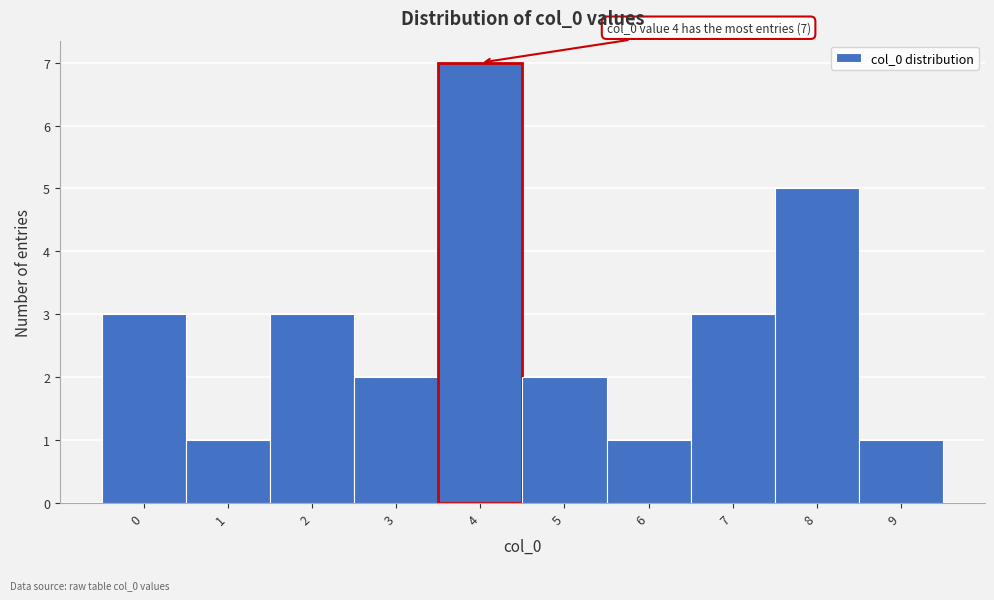

Which range on the x-axis has the tallest bar?

3.5 to 4.5